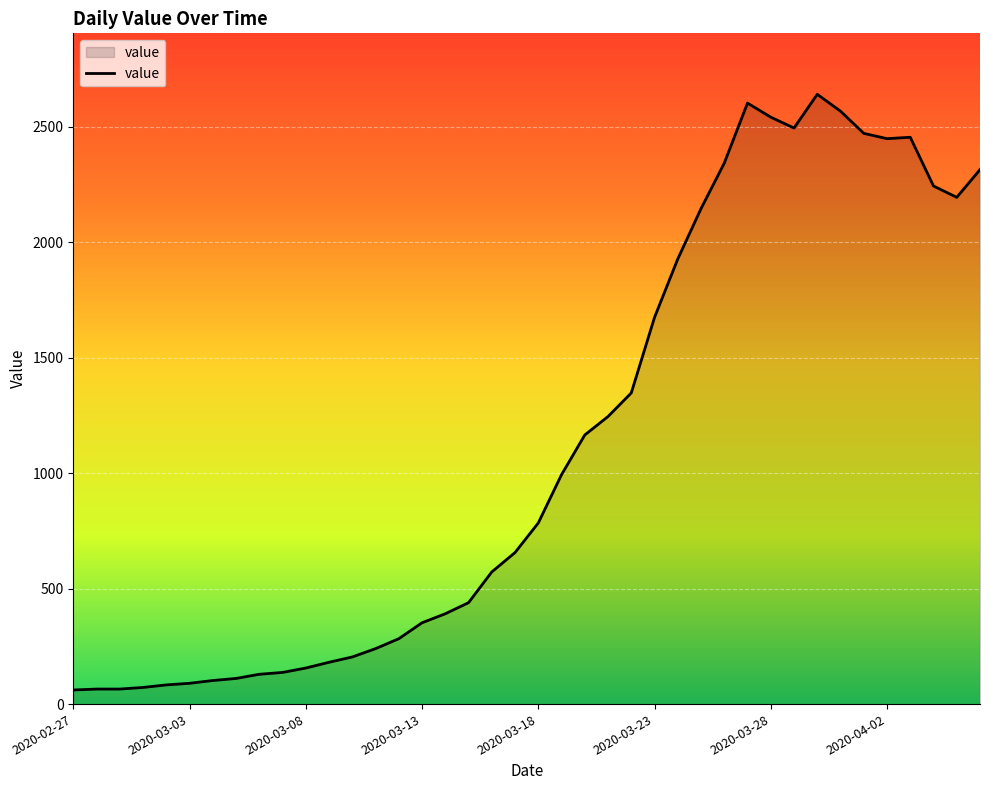

What is the minimum value shown in the chart?

61